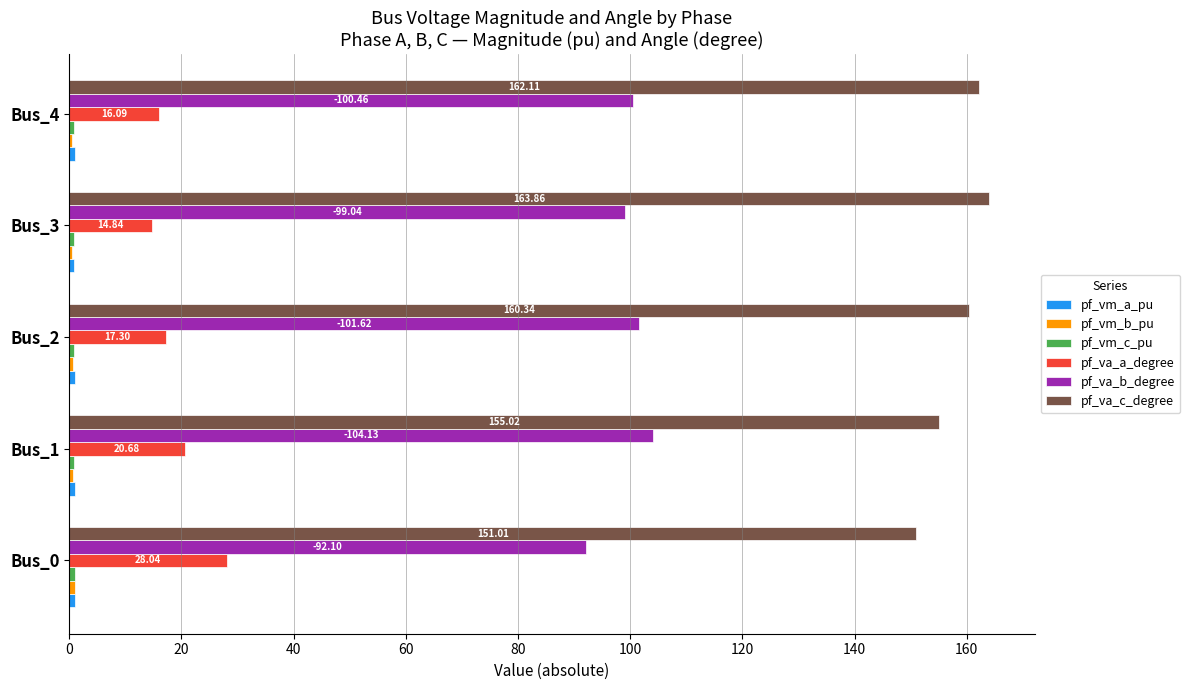

At which category is the sum across all series the highest?

Bus_1